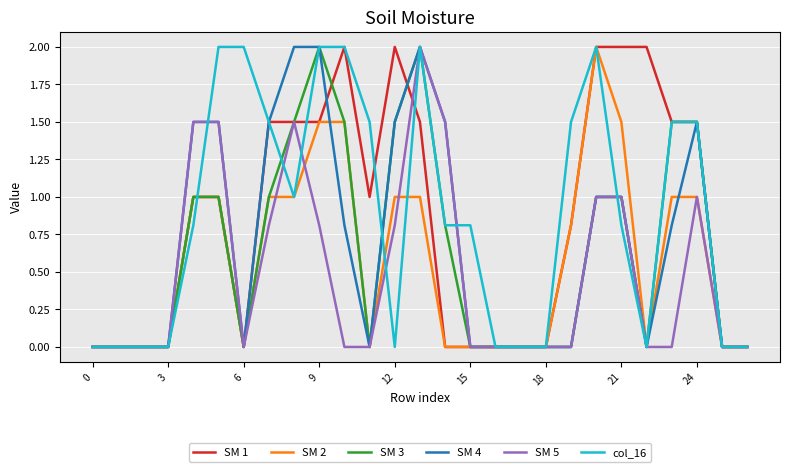

What is the maximum value for SM 2?

2.0